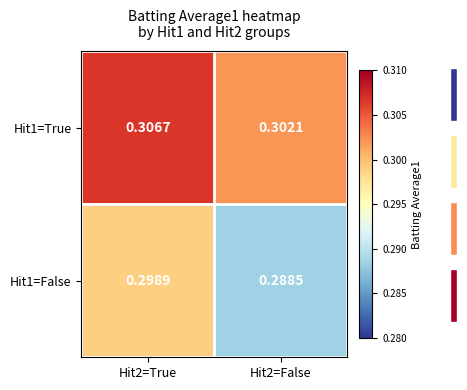

True or false: Hit1=False has a value of 0.3 at Hit2=True.

True